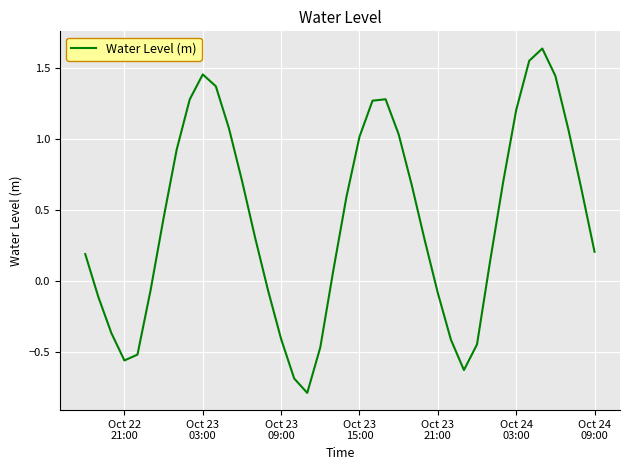

What is the difference between the maximum and minimum values?

2.4